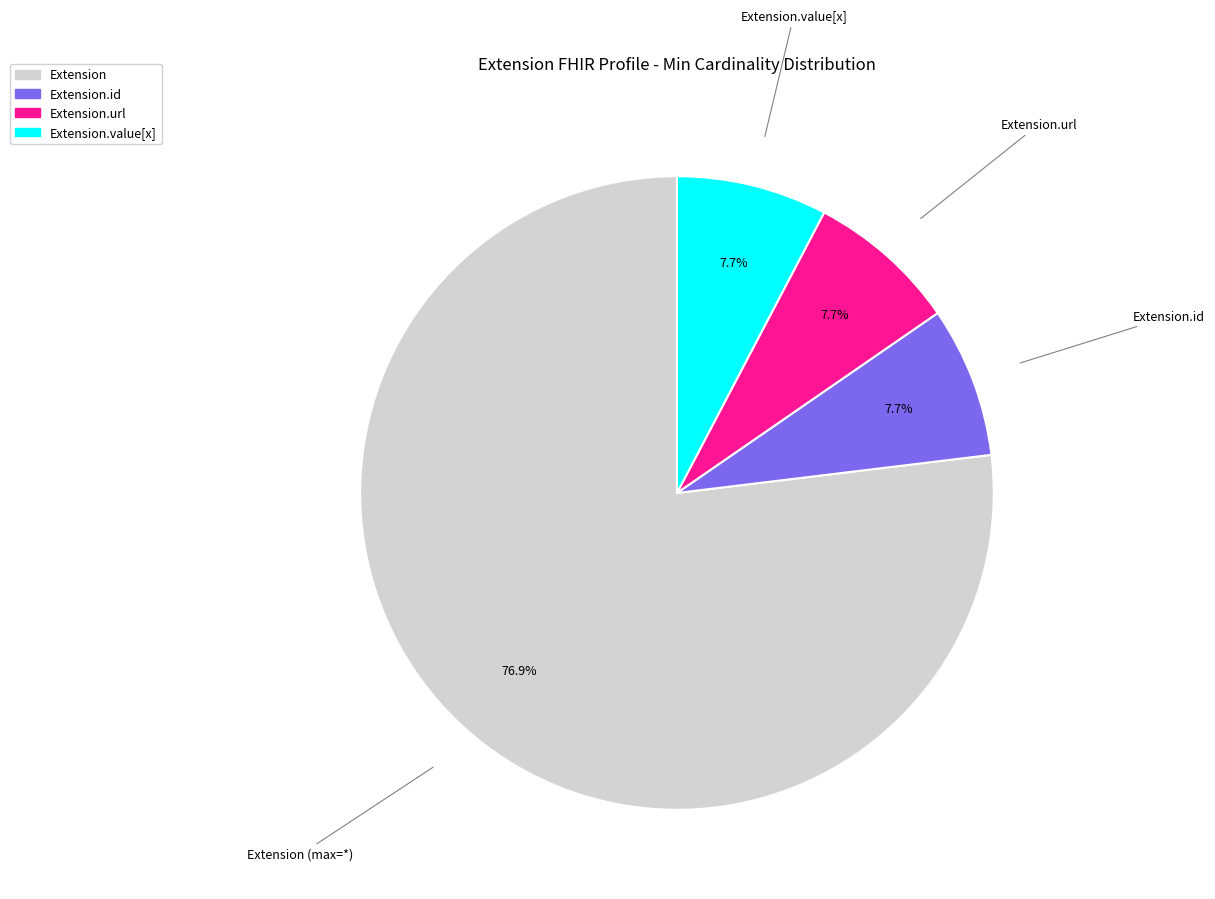

How many slices are in this pie chart?

4